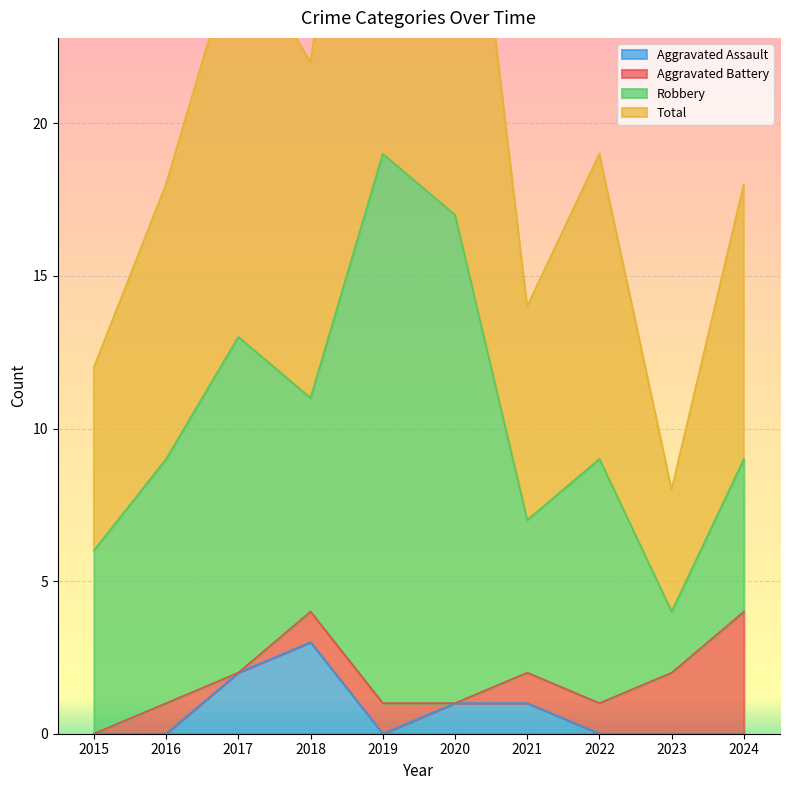

Which category has the lowest value in the Aggravated Assault series?

2015